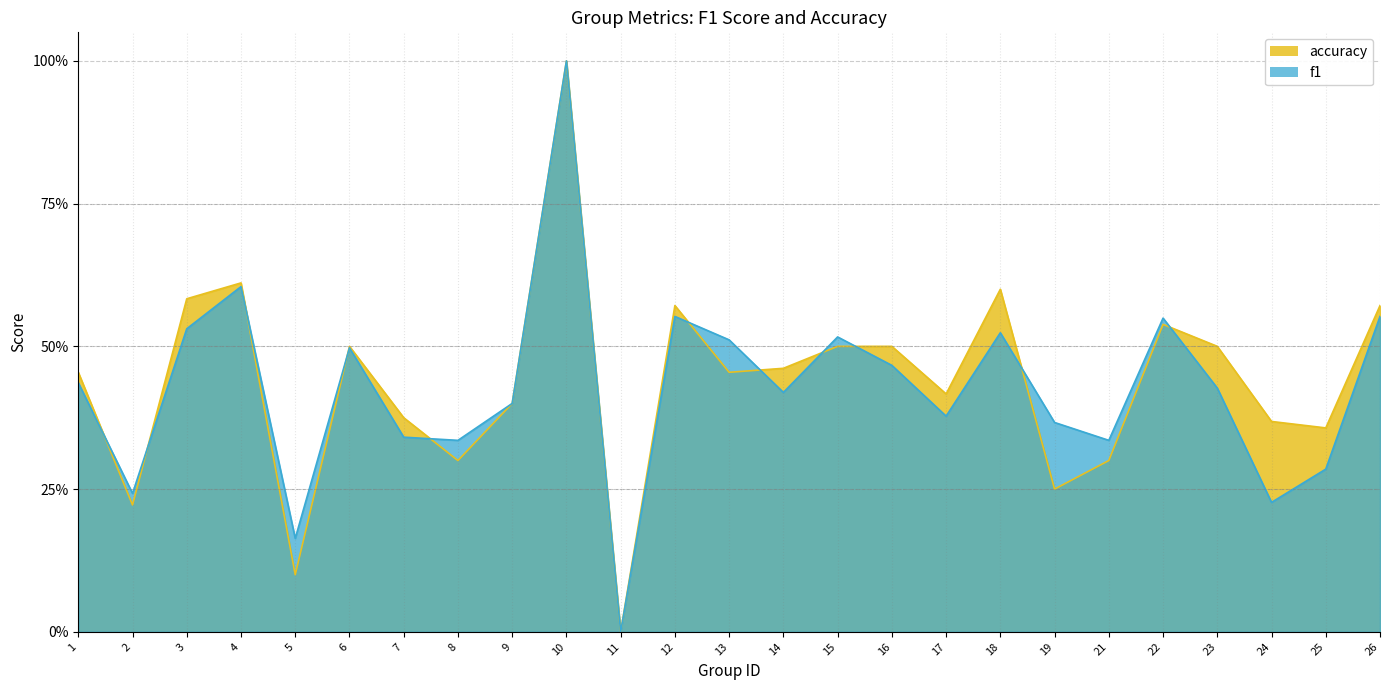

Between 7 and 26, which is larger?

26